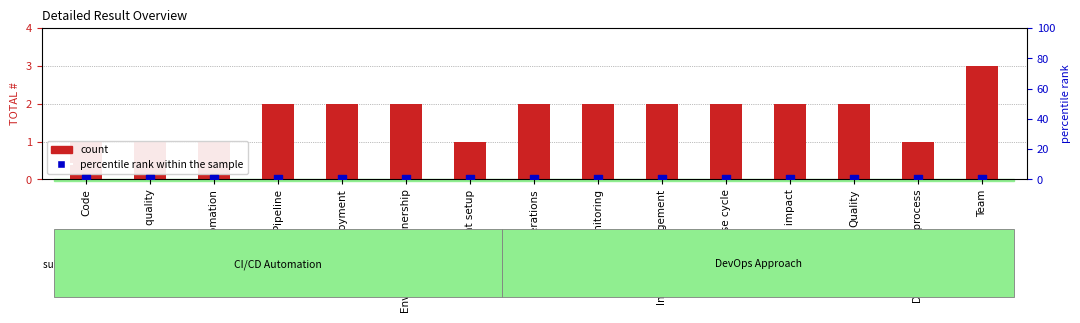

Which series has the largest total across all categories?

count